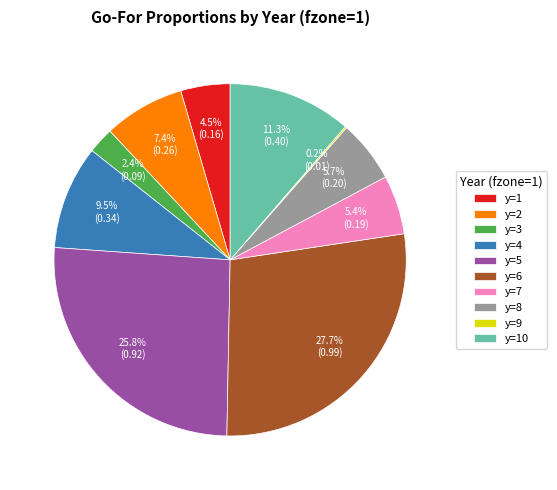

Does y=7 account for over 50% of the chart?

No